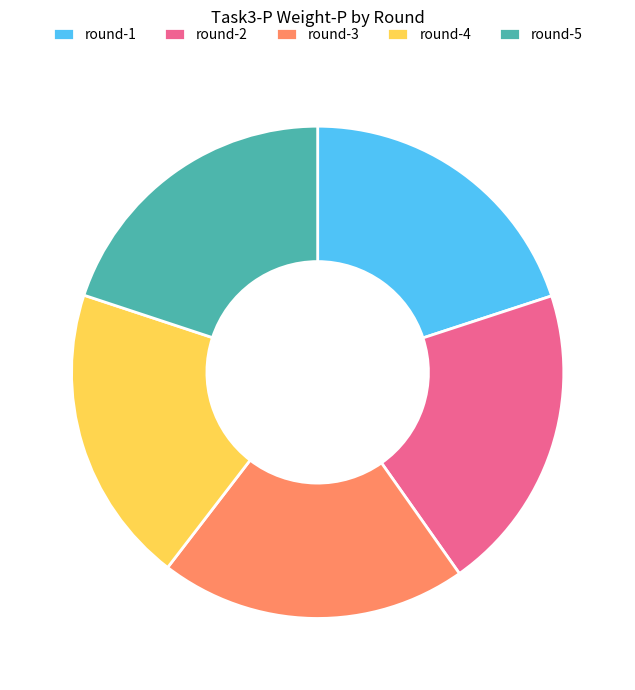

Does round-5 represent more than half of the total?

No